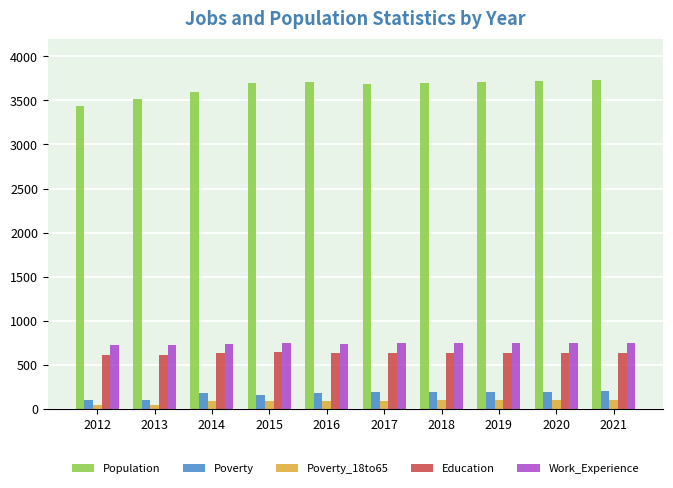

What is the difference between the highest and lowest values at 2013?

3460